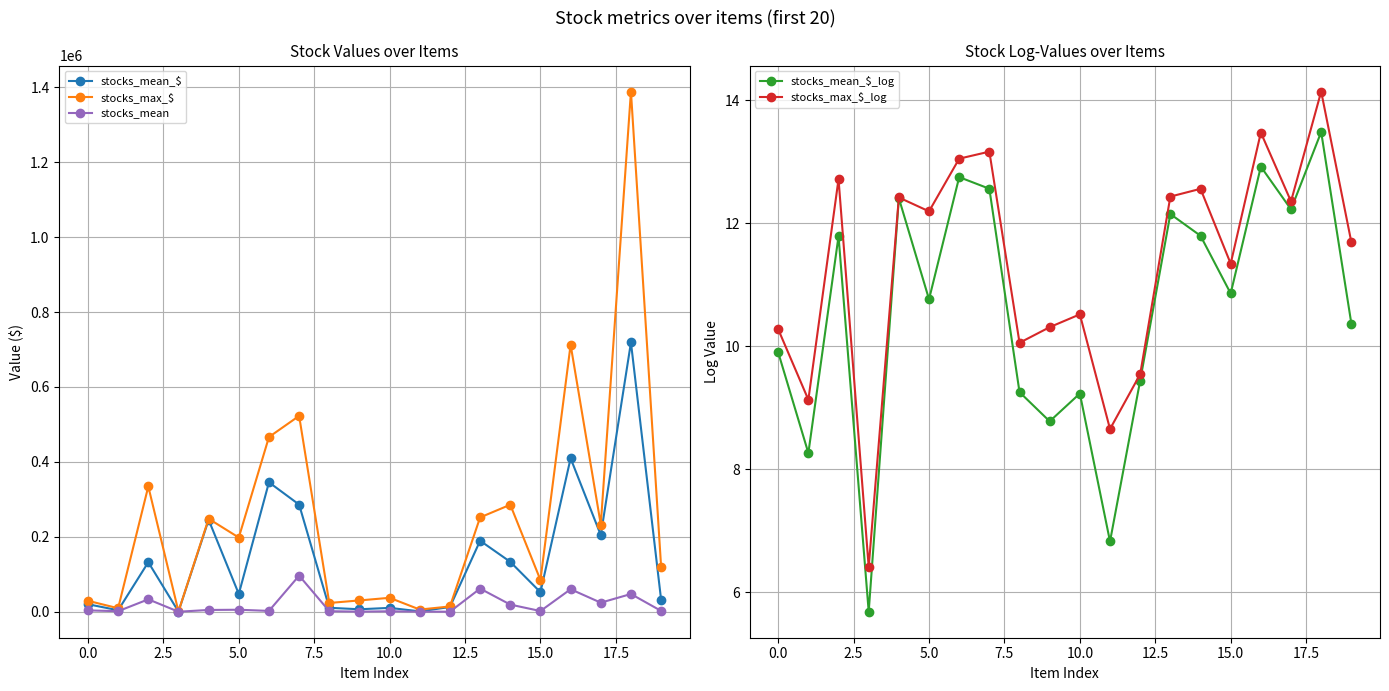

Rank the series at 13 from highest to lowest value.

stocks_max_$, stocks_mean_$, stocks_mean, stocks_max_$_log, stocks_mean_$_log